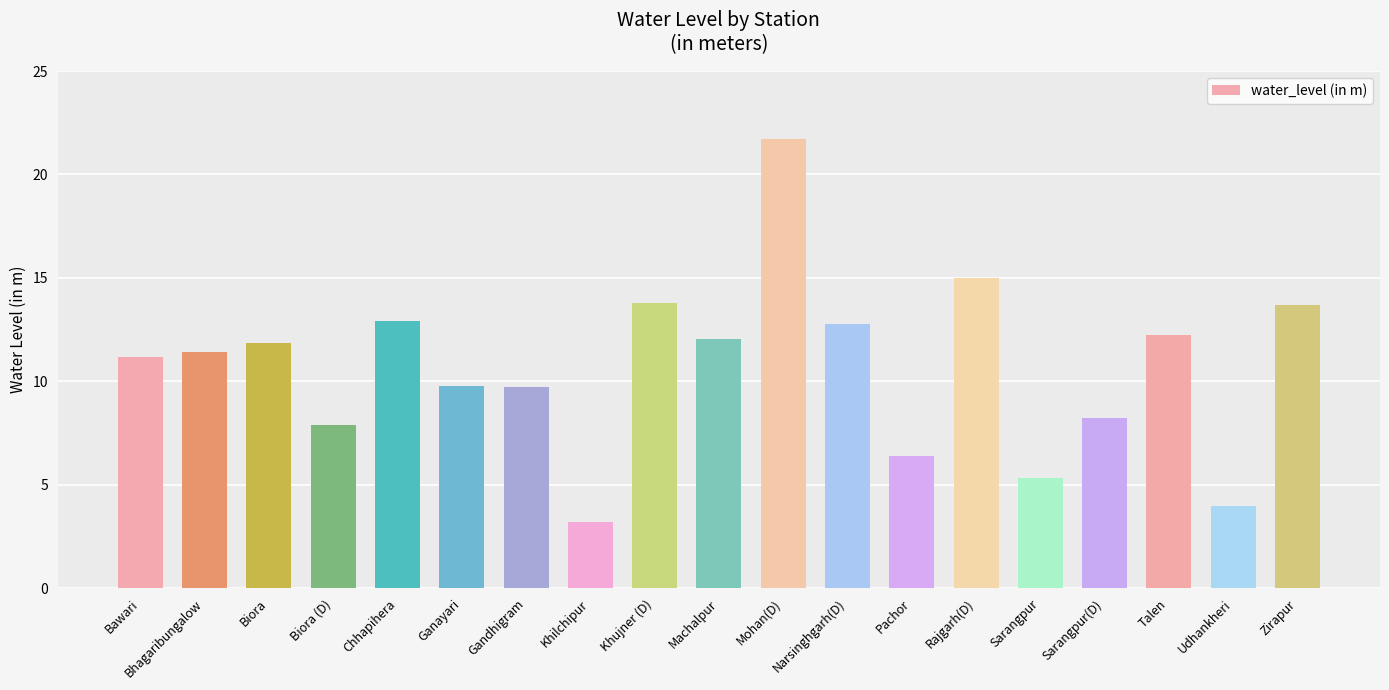

What is the maximum value shown in the chart?

21.7